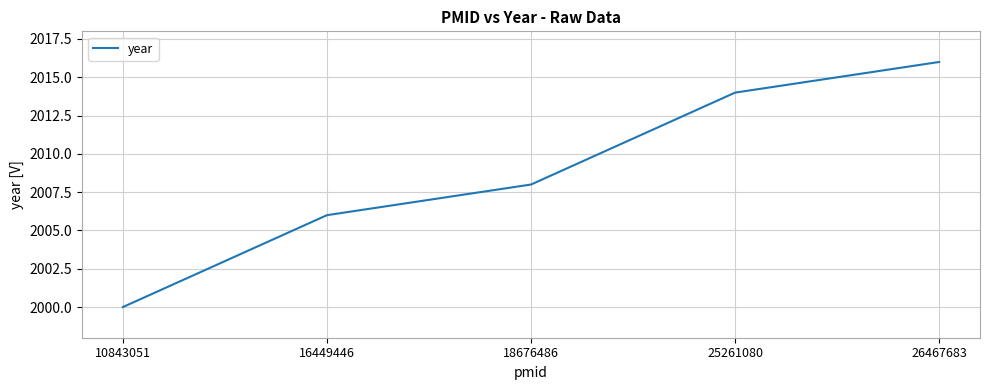

True or false: the data shows 624 at 26467683.

False